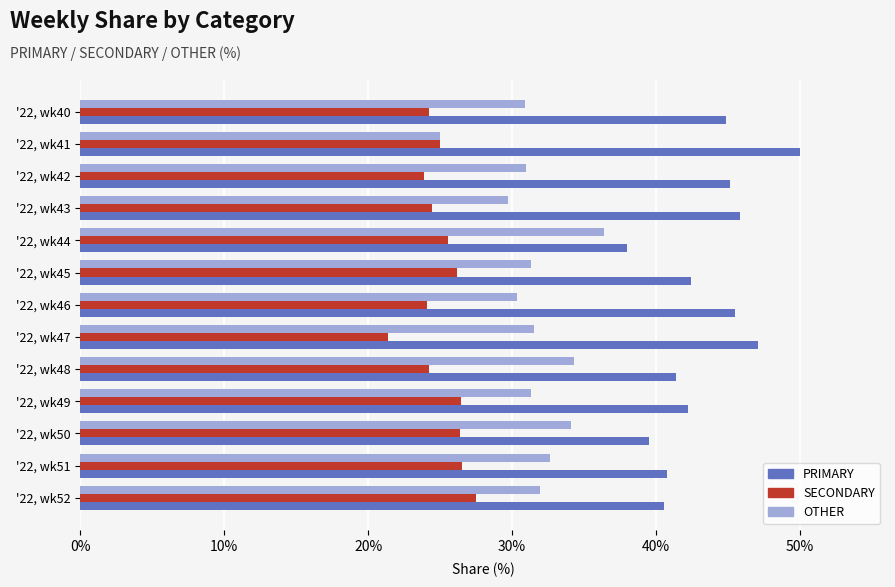

True or false: OTHER has a value of 45.8 at '22, wk47.

False